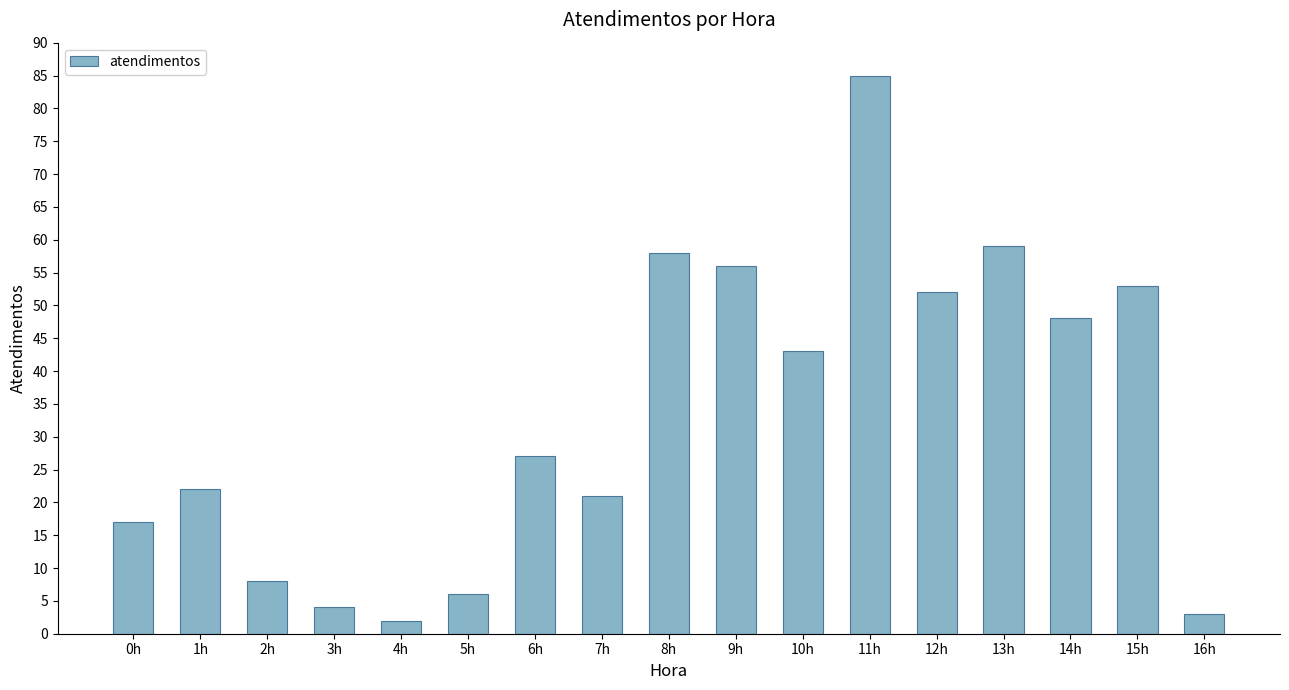

What is the sum of the values at 16h and 2h?

11